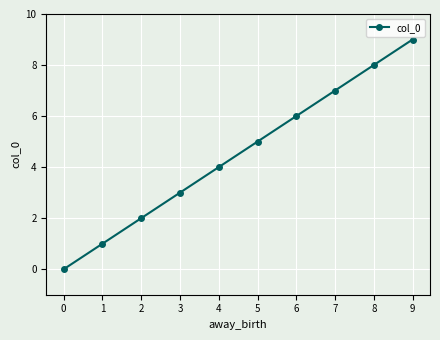

List the labels in order of value, smallest first.

0, 1, 2, 3, 4, 5, 6, 7, 8, 9